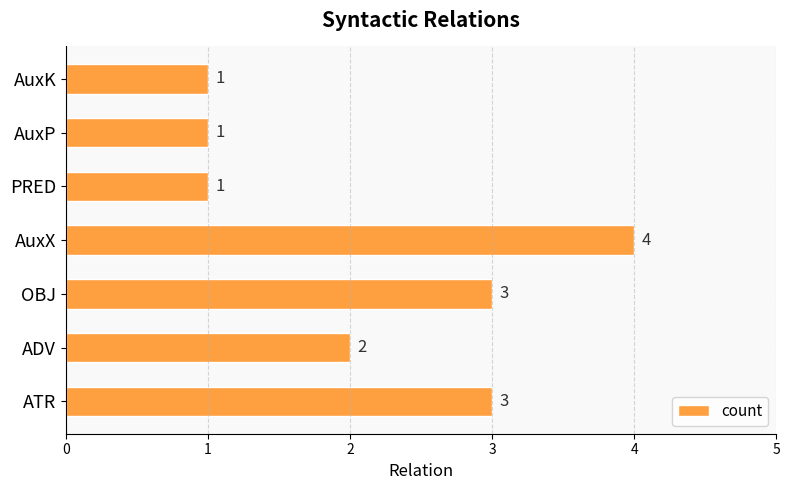

Reading bottom to top, transcribe all the data shown in this chart.

ATR=3	ADV=2	OBJ=3	AuxX=4	PRED=1	AuxP=1	AuxK=1